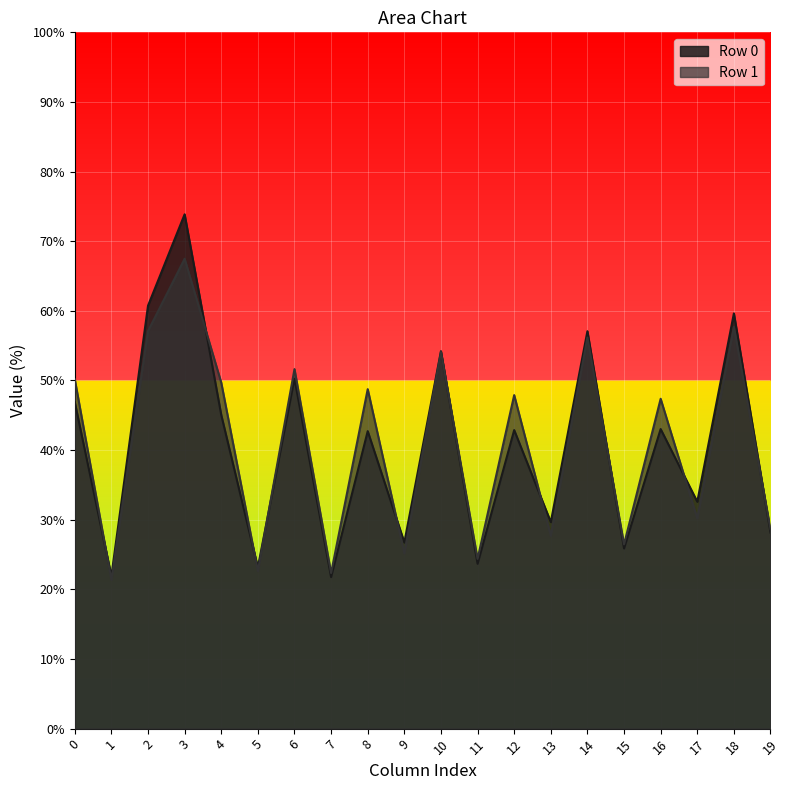

Which label corresponds to the smallest value in the chart?

1